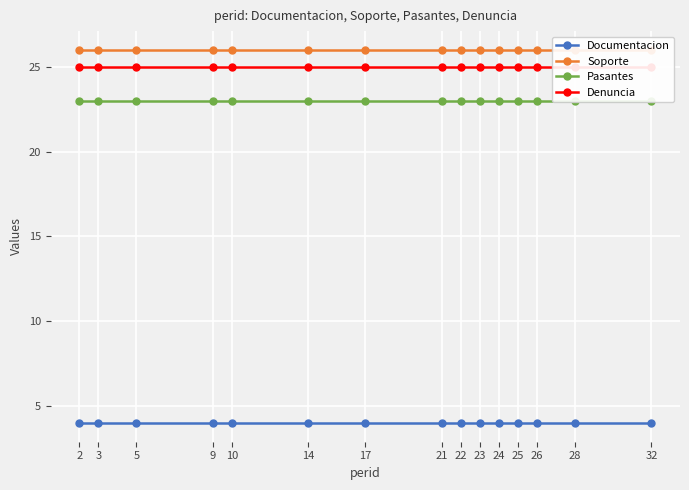

True or false: Denuncia and Documentacion intersect in this chart.

False